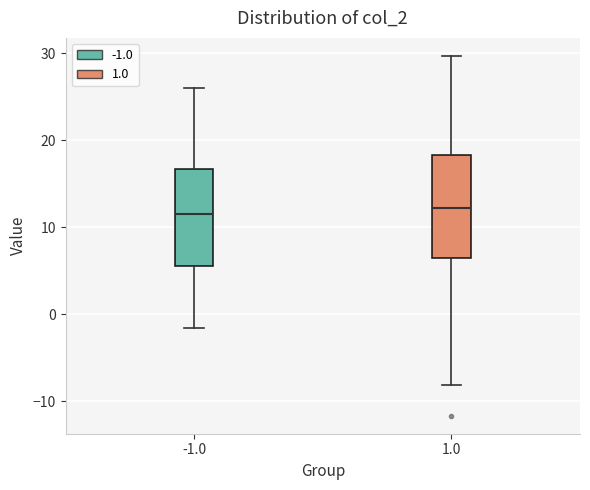

Where does the median line of the box at x = -1.0 sit on the y-axis? The values are not printed on the chart, so give them approximately, as read against the axis.

12